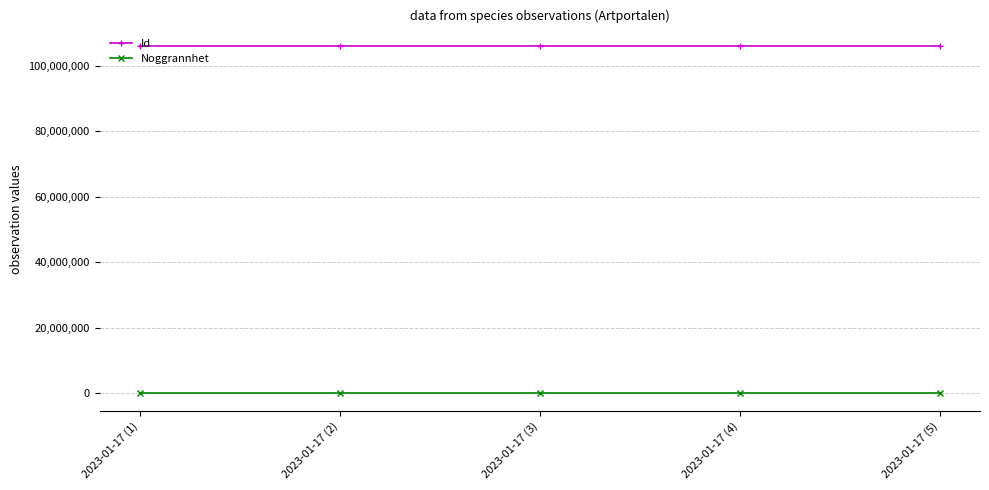

Which series has the largest range (max minus min)?

Id